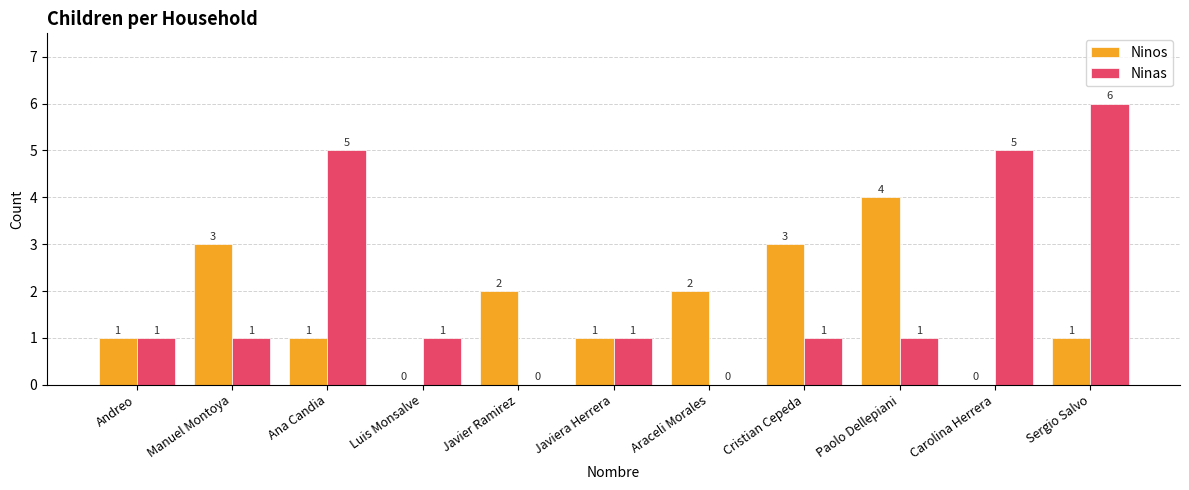

Which series changed the most between Javier Ramirez and Paolo Dellepiani?

Ninos